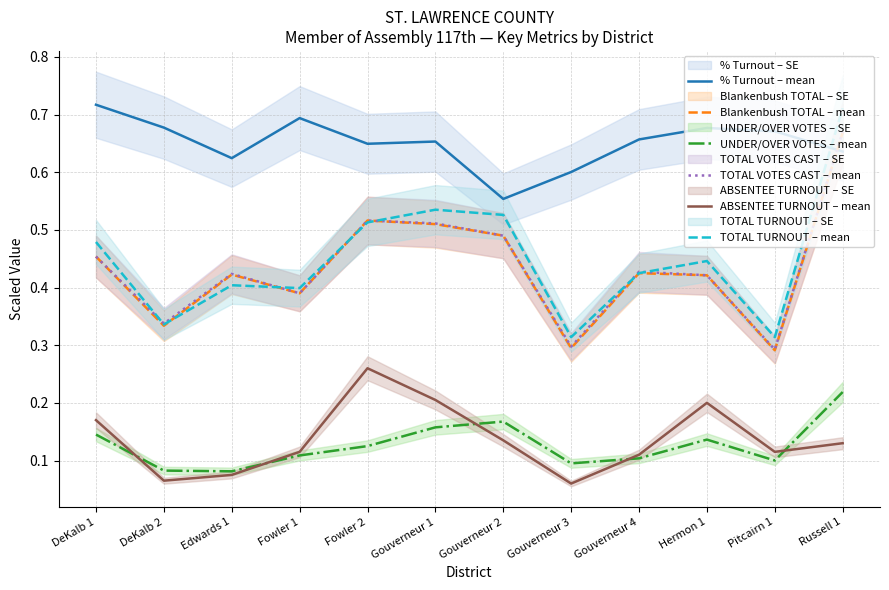

How many lines are shown in the chart?

6